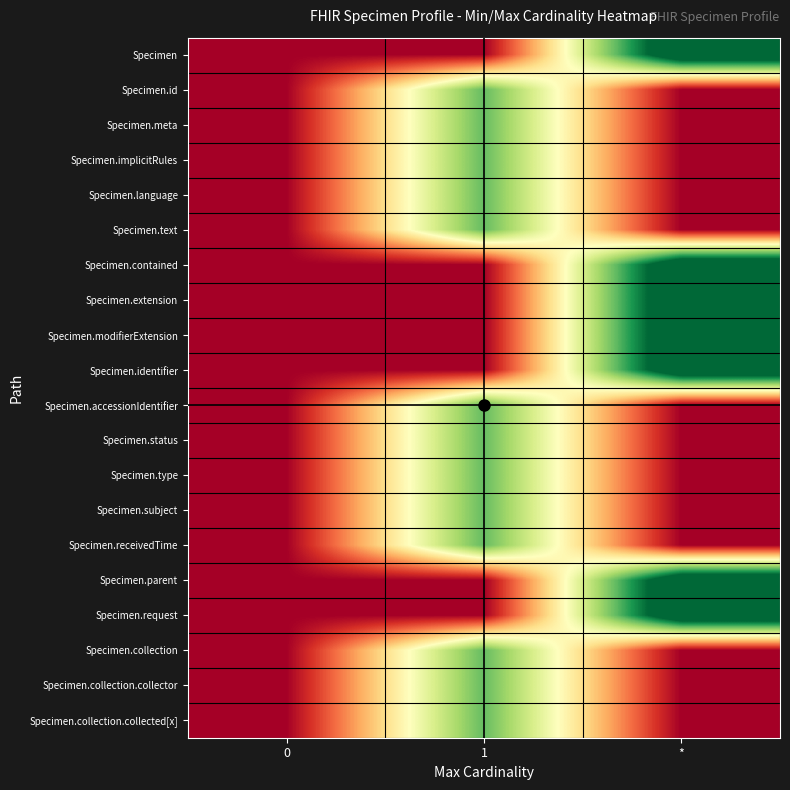

Reading left to right, what are all the values shown in this chart?

Specimen: 0=0	1=0	*=3
Specimen.id: 0=0	1=2	*=0
Specimen.meta: 0=0	1=2	*=0
Specimen.implicitRules: 0=0	1=2	*=0
Specimen.language: 0=0	1=2	*=0
Specimen.text: 0=0	1=2	*=0
Specimen.contained: 0=0	1=0	*=3
Specimen.extension: 0=0	1=0	*=3
Specimen.modifierExtension: 0=0	1=0	*=3
Specimen.identifier: 0=0	1=0	*=3
Specimen.accessionIdentifier: 0=0	1=2	*=0
Specimen.status: 0=0	1=2	*=0
Specimen.type: 0=0	1=2	*=0
Specimen.subject: 0=0	1=2	*=0
Specimen.receivedTime: 0=0	1=2	*=0
Specimen.parent: 0=0	1=0	*=3
Specimen.request: 0=0	1=0	*=3
Specimen.collection: 0=0	1=2	*=0
Specimen.collection.collector: 0=0	1=2	*=0
Specimen.collection.collected[x]: 0=0	1=2	*=0